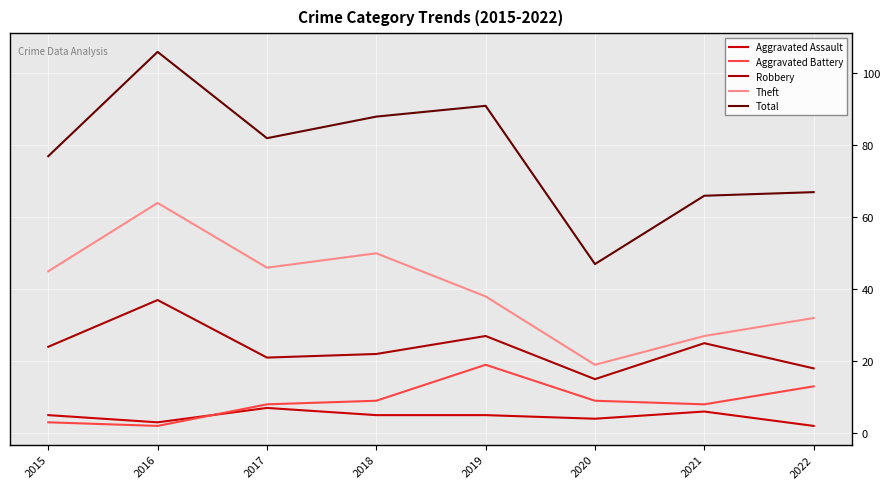

How many lines are shown in the chart?

5